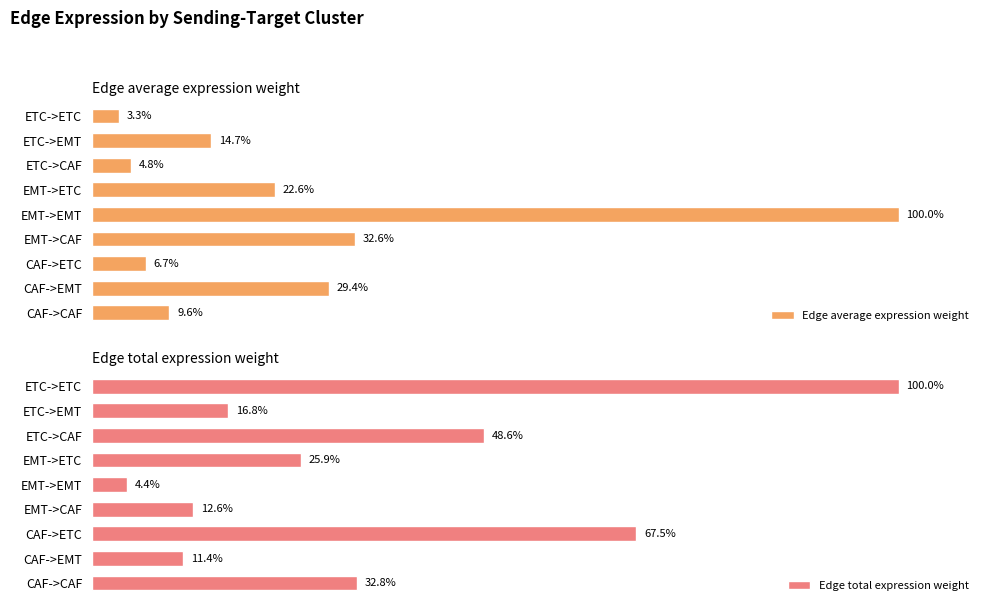

At which label does Edge average expression weight reach its minimum?

ETC->ETC